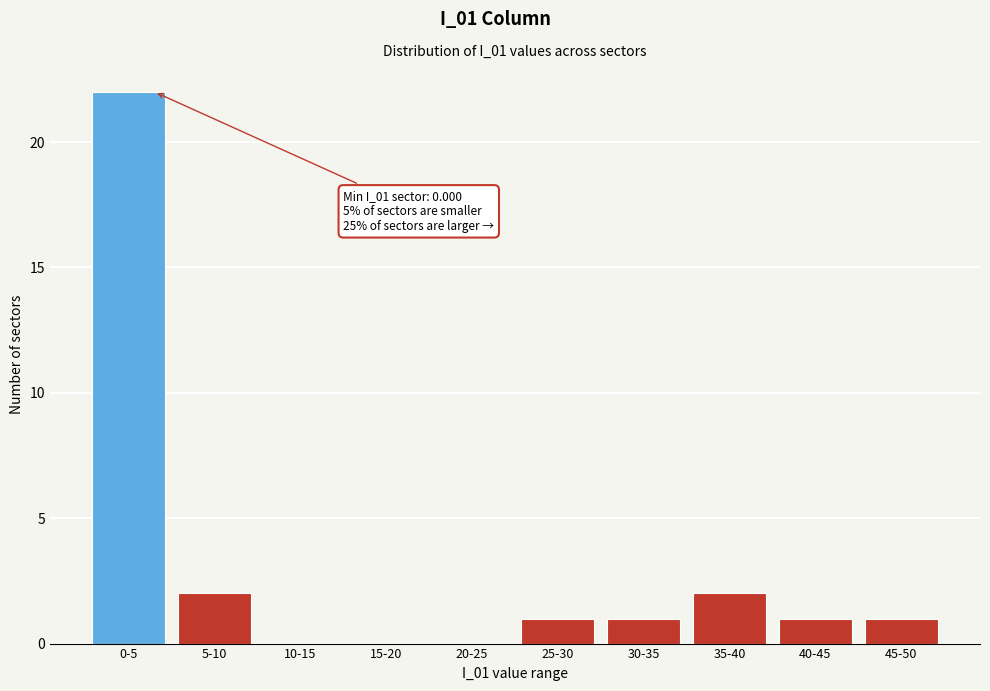

Reading left to right, extract all data points from this chart.

0-5=22	5-10=2	10-15=0	15-20=0	20-25=0	25-30=1	30-35=1	35-40=2	40-45=1	45-50=1